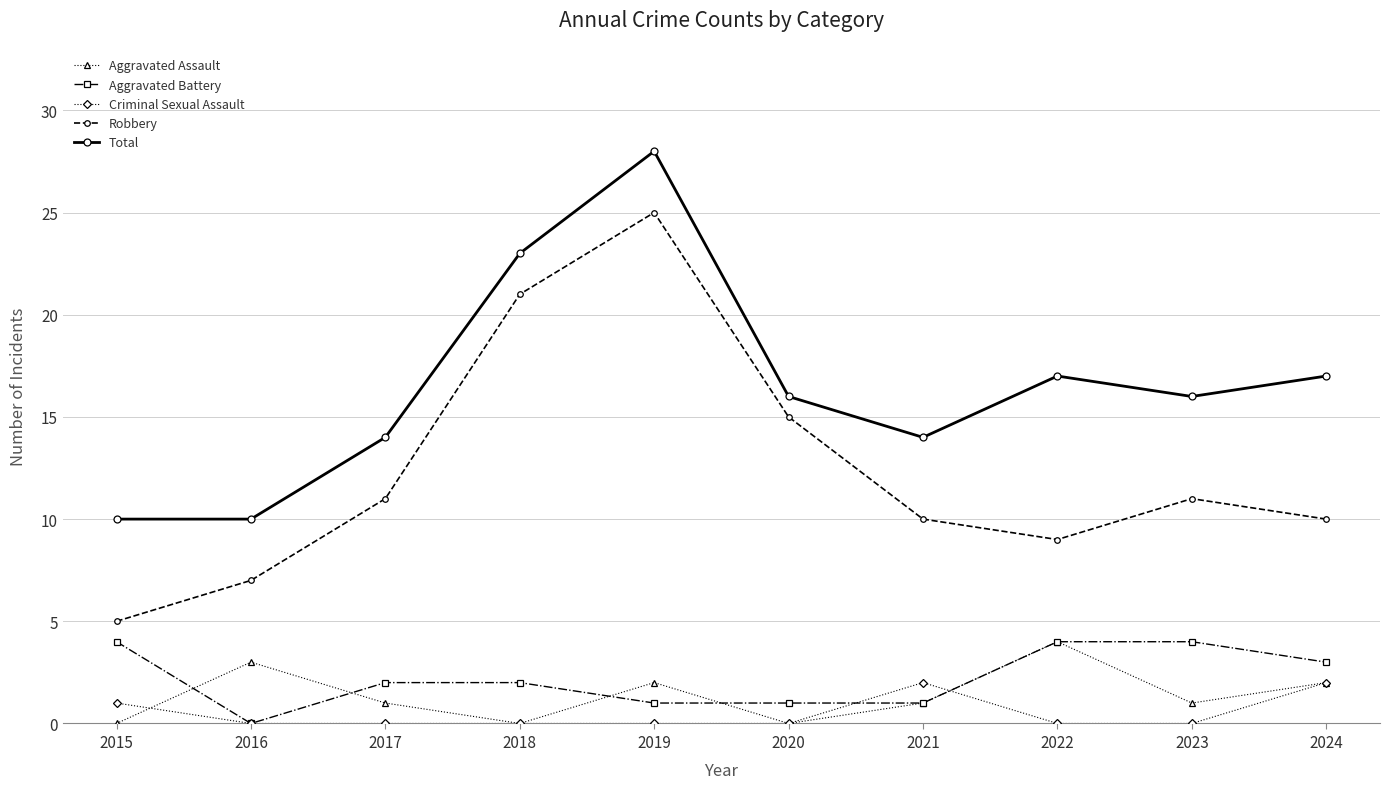

What is the average value of the Aggravated Assault series?

1